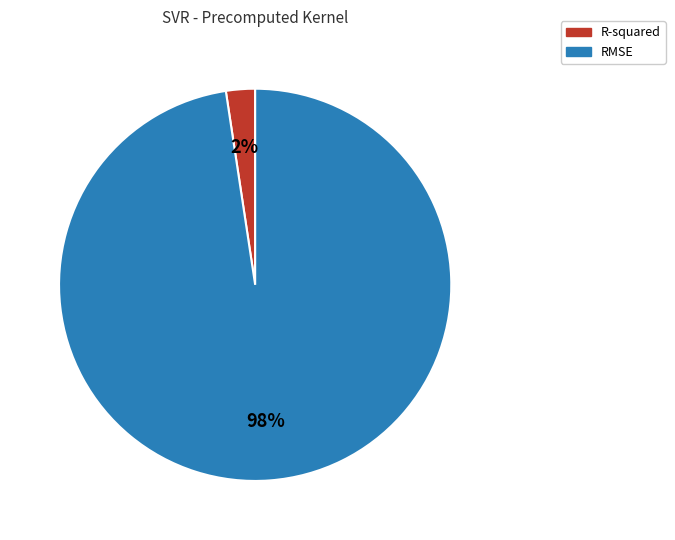

Rank the categories by value from highest to lowest.

RMSE, R-squared